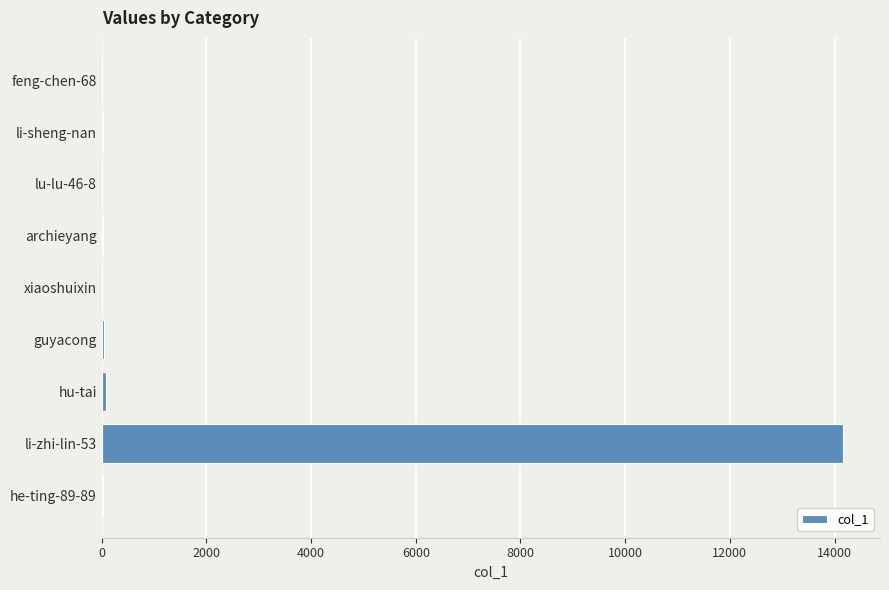

What is the sum of all values?

14388